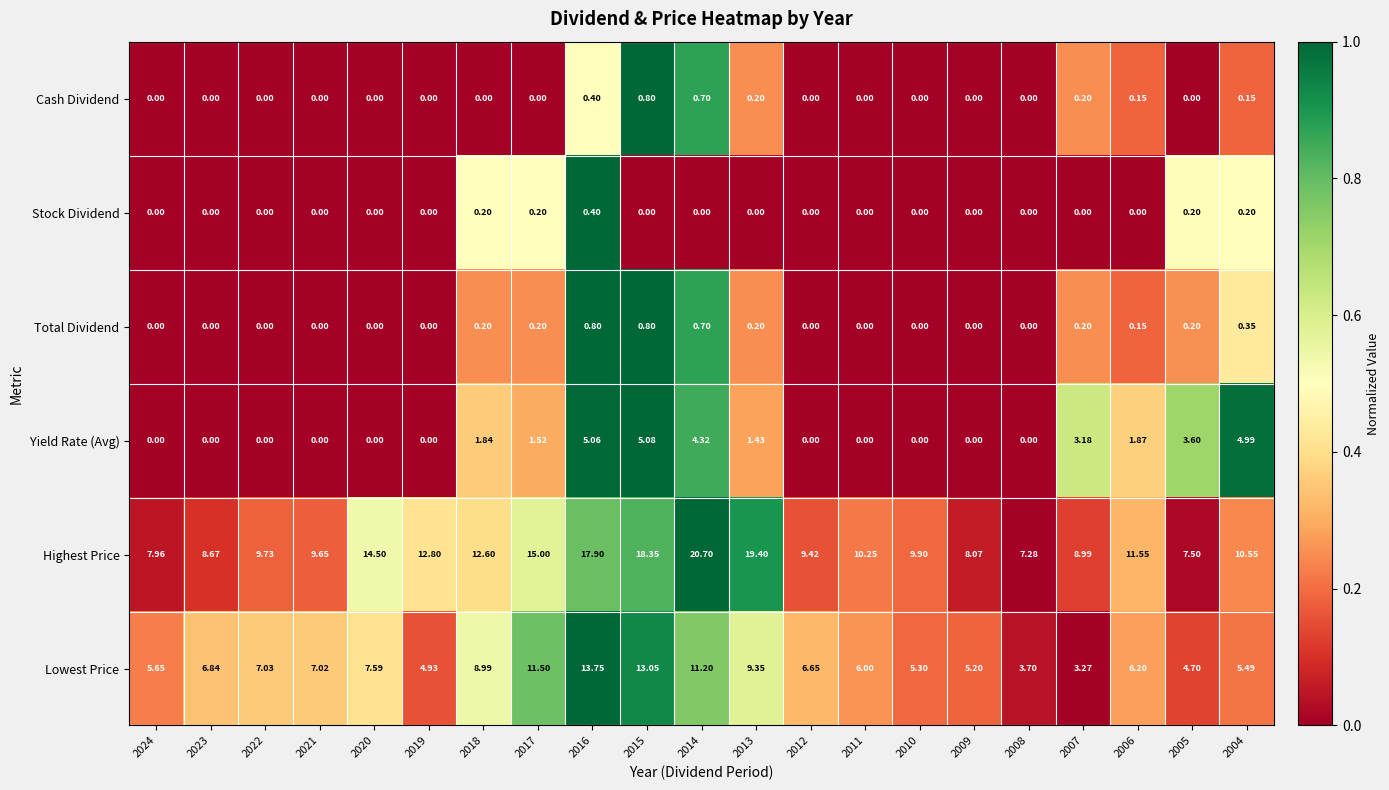

What is the spread (max minus min) of values at 2012?

9.4